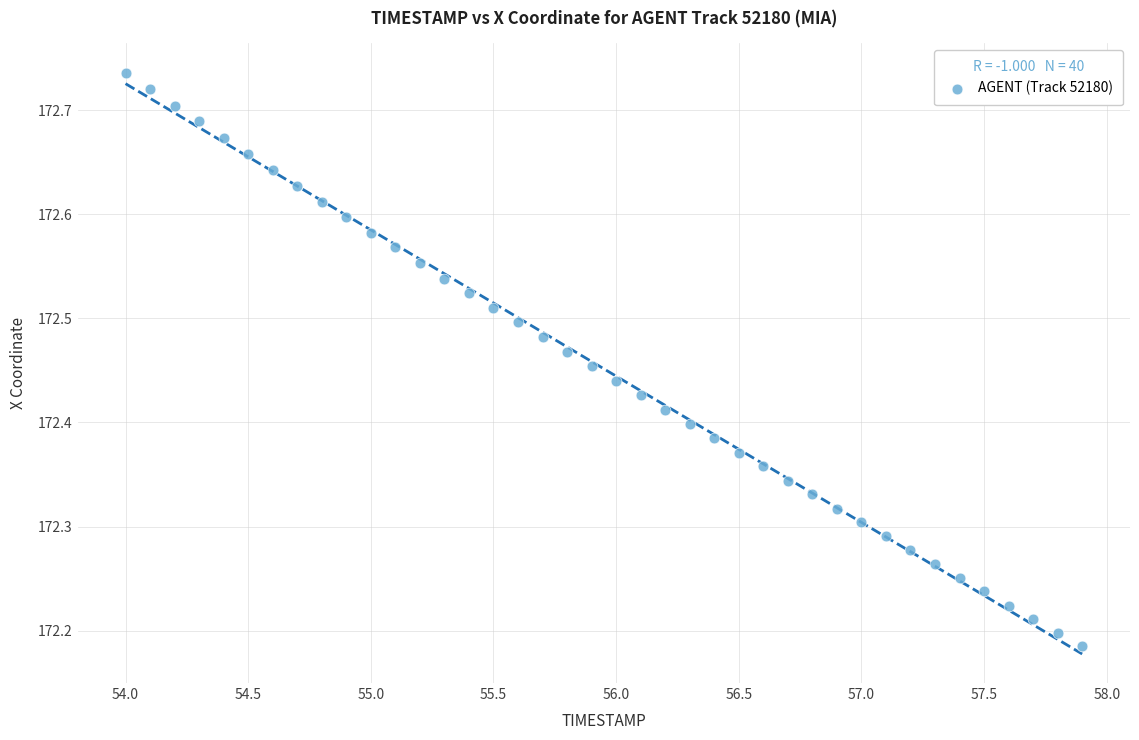

What is the range of X values (max minus min)?

3.9